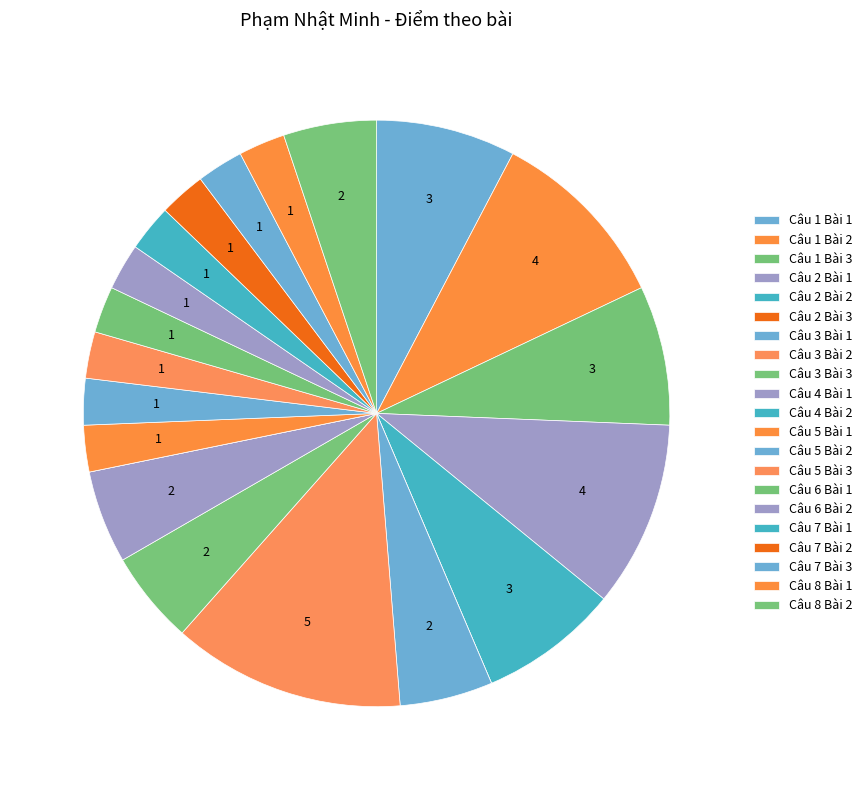

True or false: Câu 6 Bài 2 accounts for 10% of the total.

False